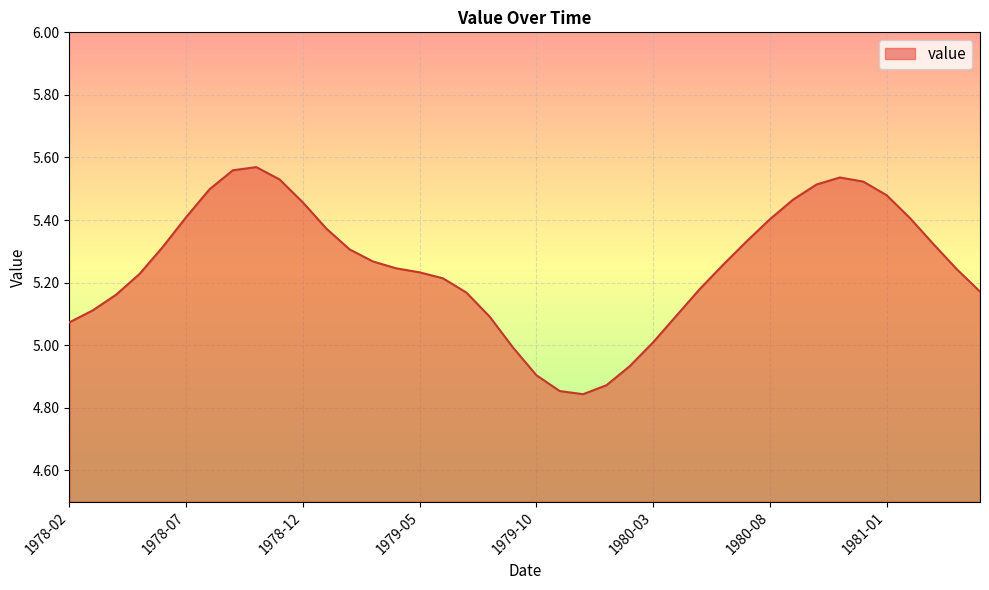

Rank the categories by value from lowest to highest.

1979-12, 1979-11, 1980-01, 1979-10, 1980-02, 1979-09, 1980-03, 1978-02, 1979-08, 1980-04, 1978-03, 1978-04, 1979-07, 1981-05, 1980-05, 1979-06, 1978-05, 1979-05, 1981-04, 1979-04, 1980-06, 1979-03, 1979-02, 1978-06, 1981-03, 1980-07, 1979-01, 1980-08, 1981-02, 1978-07, 1978-12, 1980-09, 1981-01, 1978-08, 1980-10, 1980-12, 1978-11, 1980-11, 1978-09, 1978-10